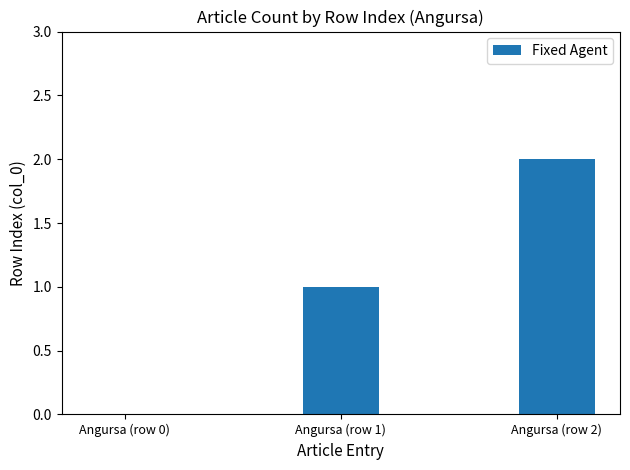

How many positive values are there?

2